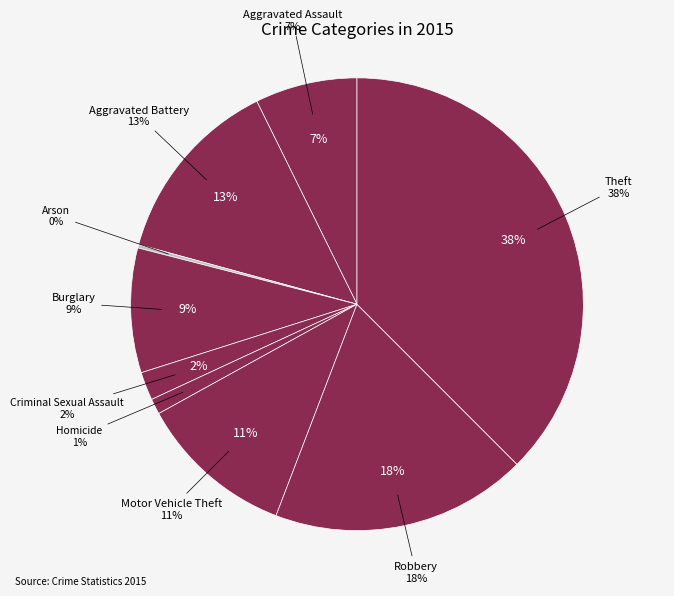

Combined, what portion of the pie is Theft and Motor Vehicle Theft?

48.7%